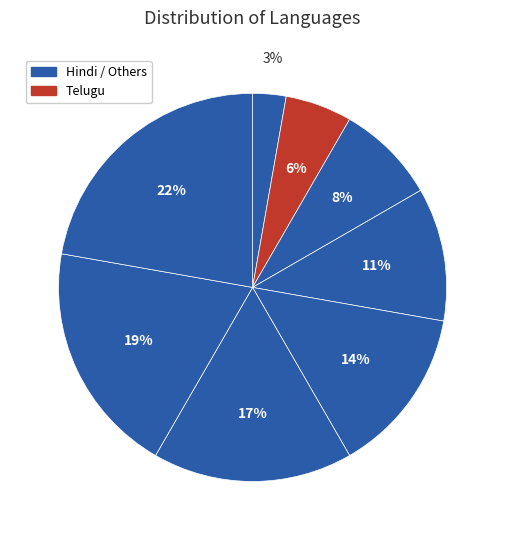

Count the number of slices in the pie.

8